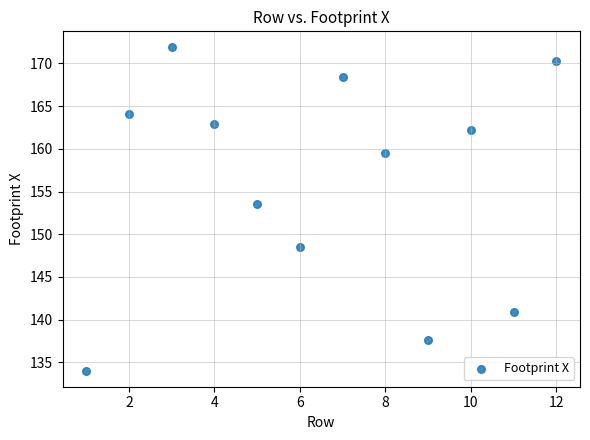

What is the range of X values (max minus min)?

11.0